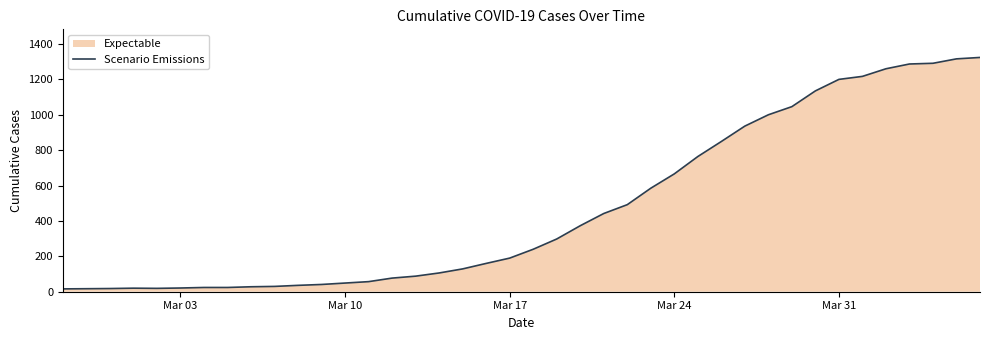

What is the maximum value shown in the chart?

1324